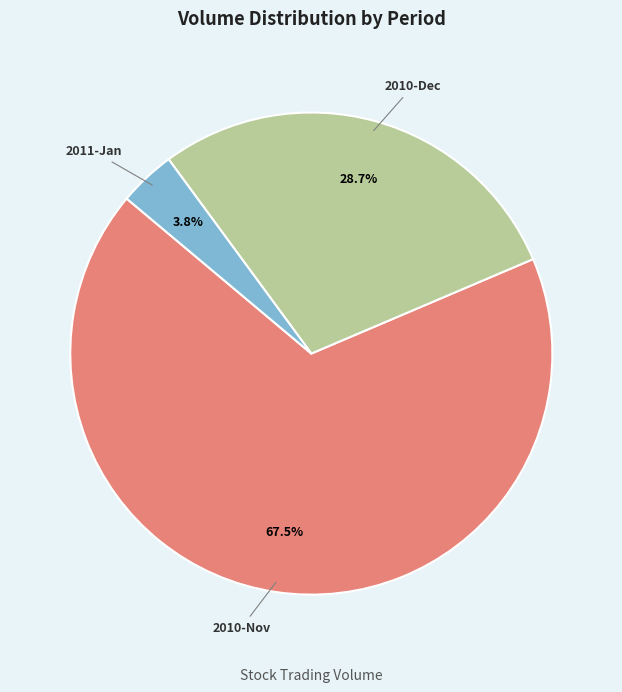

Is there any slice that represents more than half of the pie?

Yes